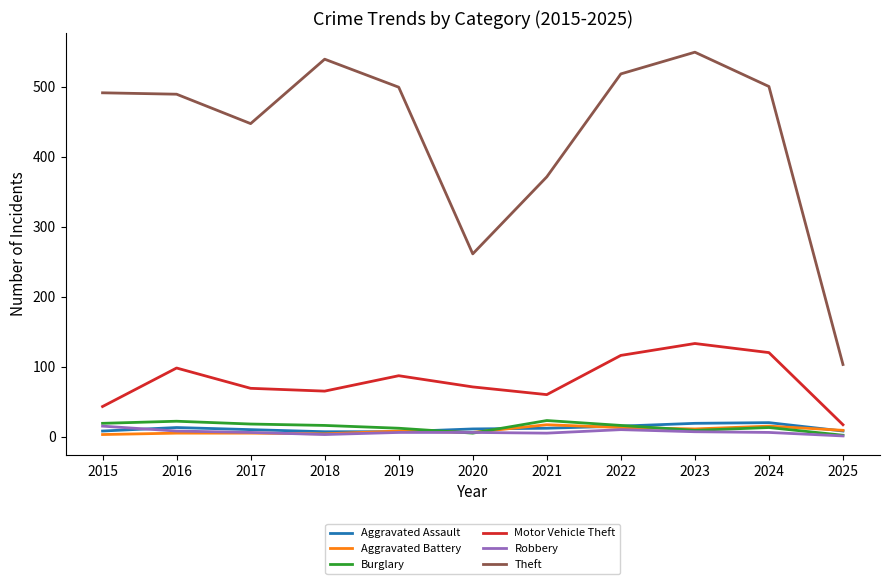

True or false: Aggravated Battery and Motor Vehicle Theft intersect in this chart.

False